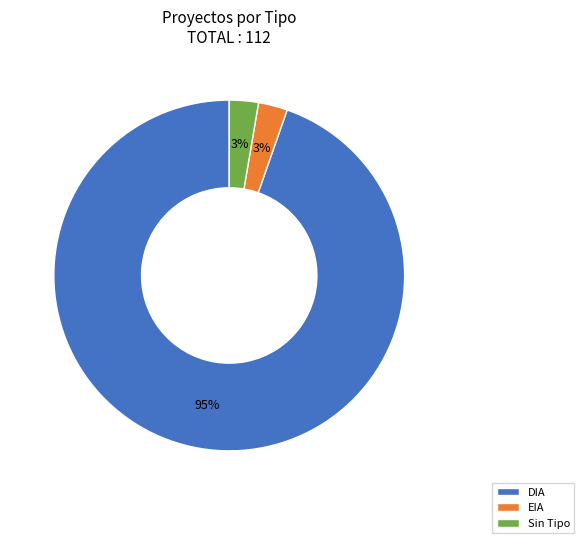

Combined, do DIA and Sin Tipo account for over 50%?

Yes